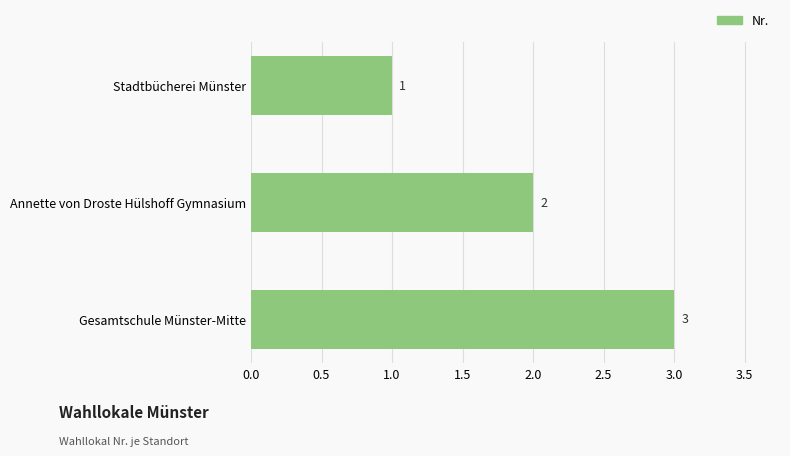

True or false: the data shows 2 at Annette von Droste Hülshoff Gymnasium.

True